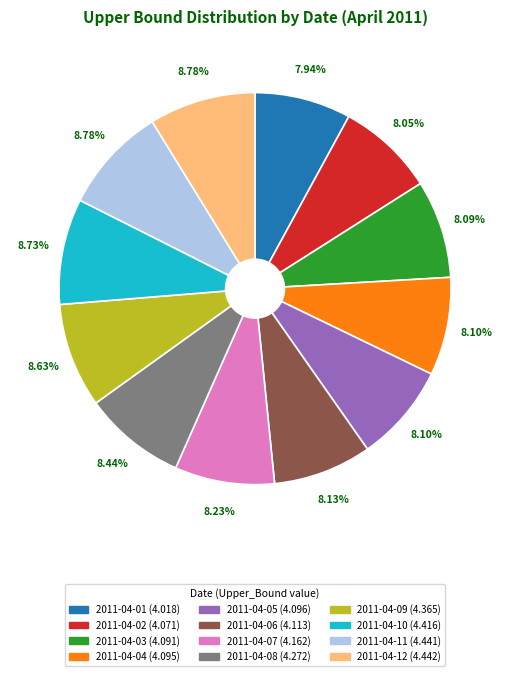

What percentage do 2011-04-12 and 2011-04-04 together represent?

16.9%